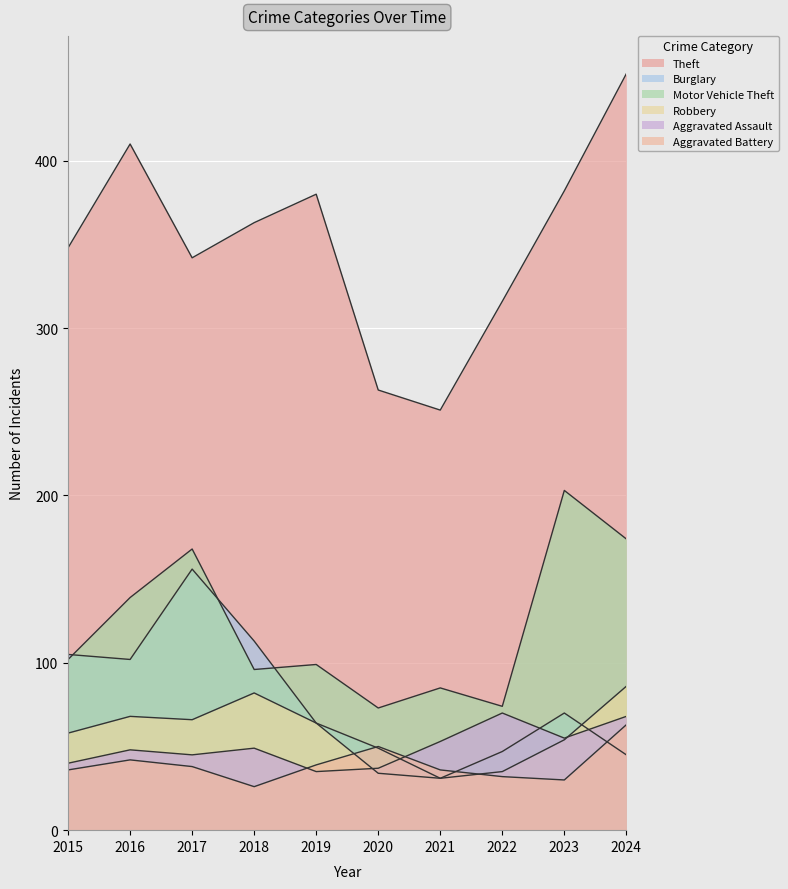

Reading right to left, what are all the values shown in this chart?

Theft: 452	382	316	251	263	380	363	342	410	348
Burglary: 45	70	47	31	49	64	113	156	102	105
Motor Vehicle Theft: 174	203	74	85	73	99	96	168	139	102
Robbery: 86	54	35	31	34	64	82	66	68	58
Aggravated Assault: 68	55	70	53	37	35	49	45	48	40
Aggravated Battery: 63	30	32	36	50	39	26	38	42	36